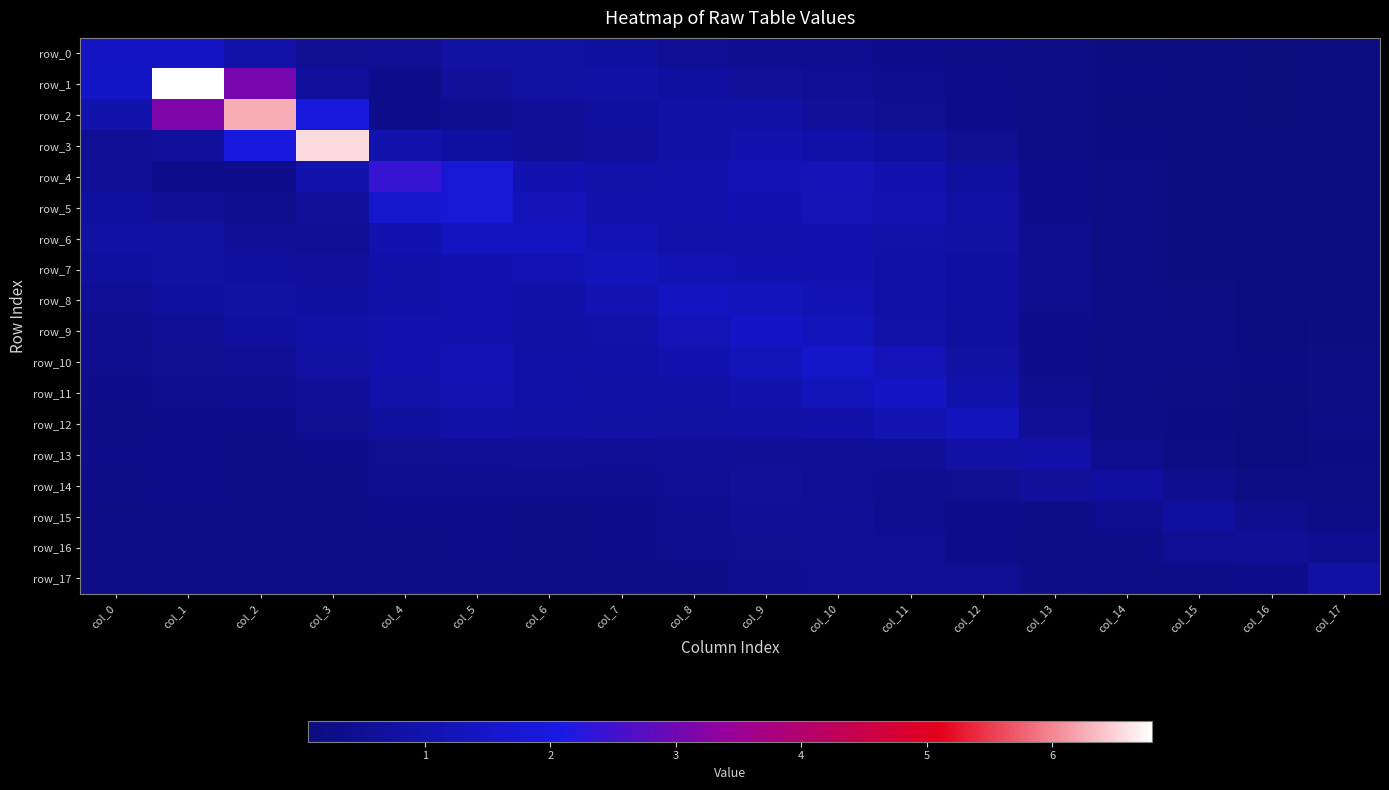

List the series in order of their peak value, lowest first.

row_16, row_15, row_14, row_17, row_13, row_12, row_7, row_8, row_6, row_0, row_11, row_9, row_10, row_5, row_4, row_2, row_3, row_1